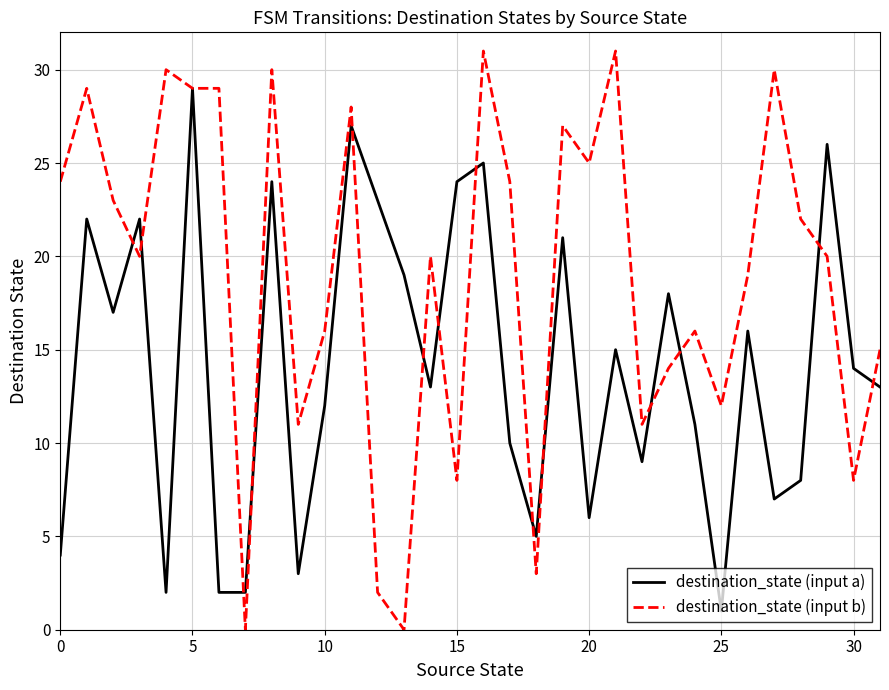

True or false: destination_state (input b) and destination_state (input a) cross at least once.

True